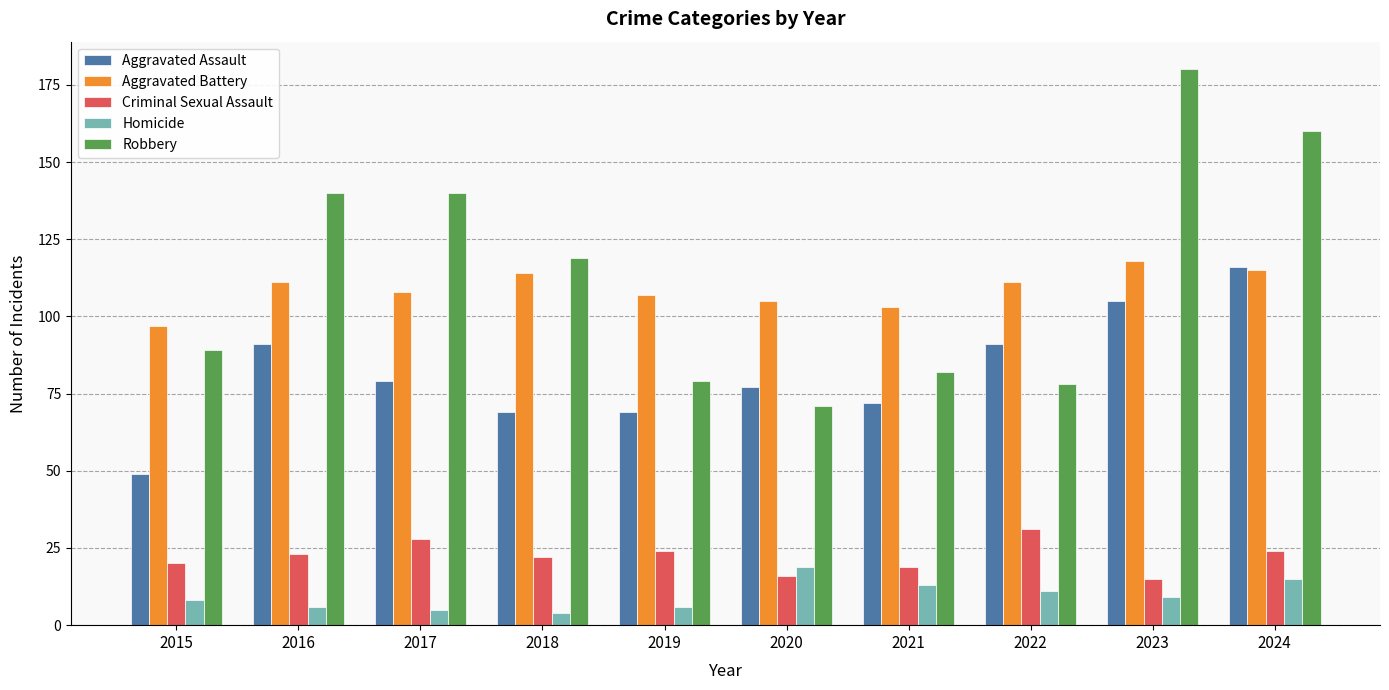

What are all the series names shown in the legend?

Aggravated Assault, Aggravated Battery, Criminal Sexual Assault, Homicide, Robbery